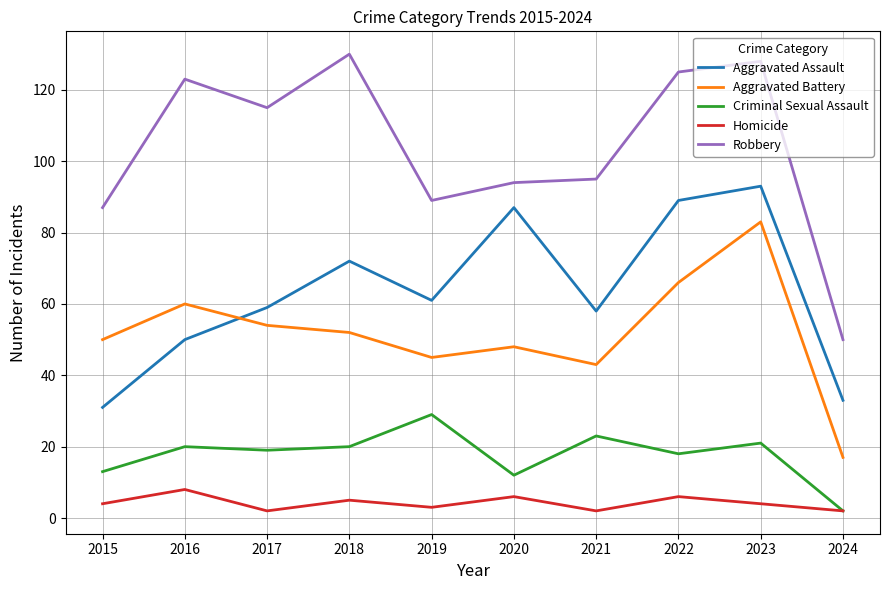

What value does the Aggravated Assault series have at 2021, to the nearest 5?

60